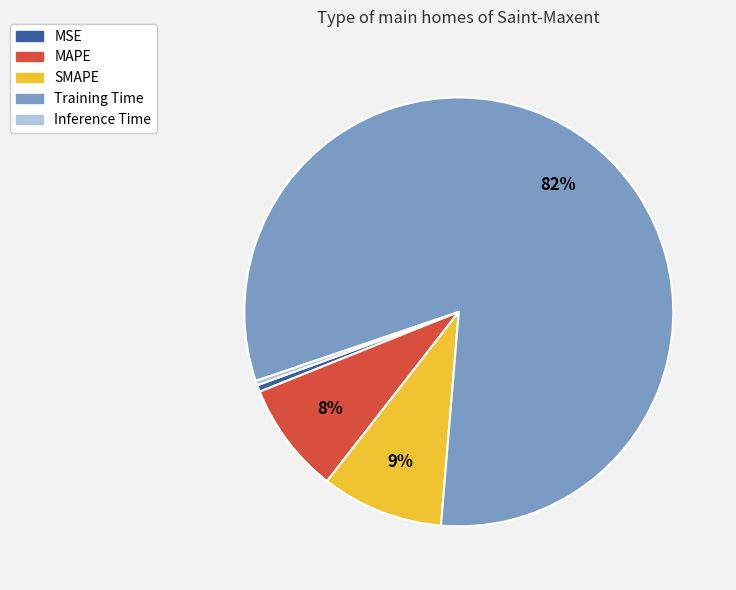

To the nearest percent, what is the combined percentage of Inference Time and Training Time?

82%